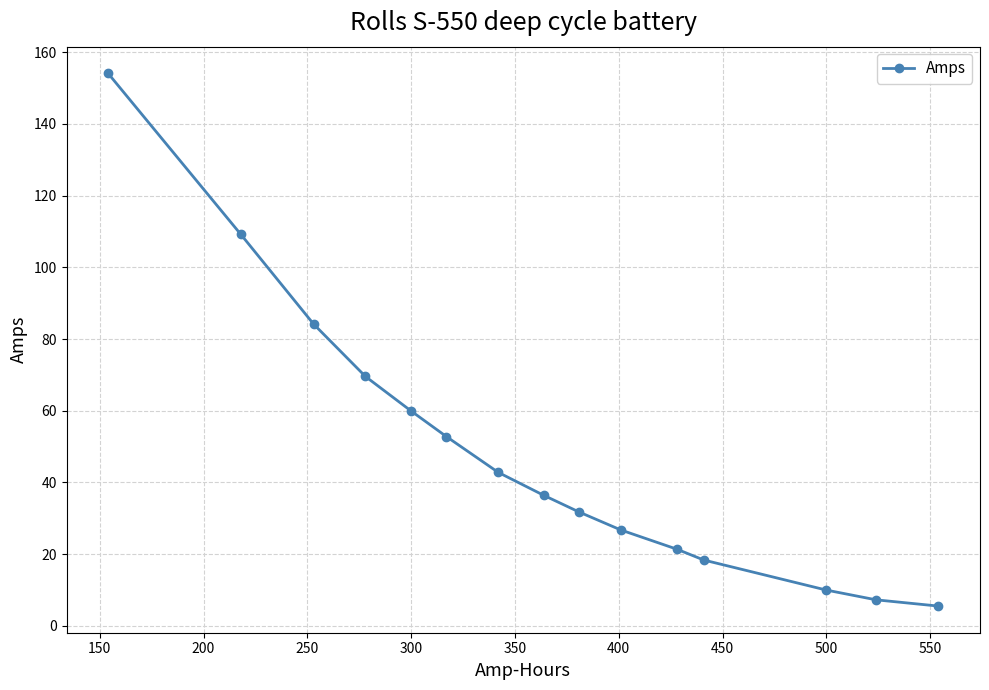

What is the minimum value shown in the chart?

5.5